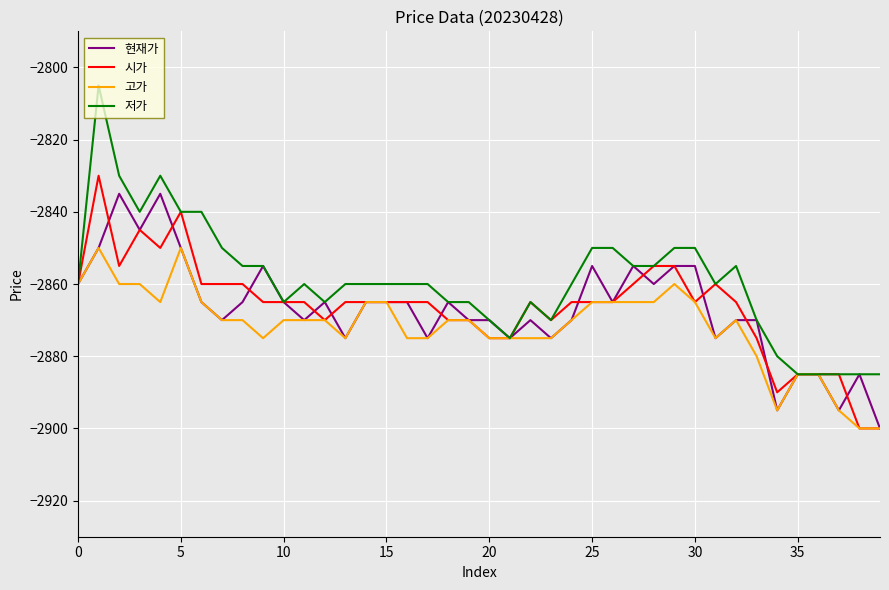

What is the minimum value shown in the chart?

-2900